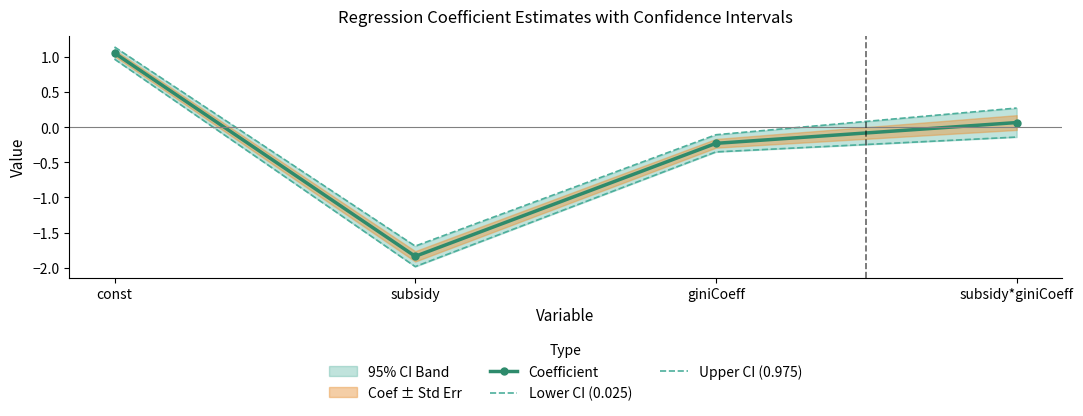

Where is the first local minimum for Coefficient?

subsidy